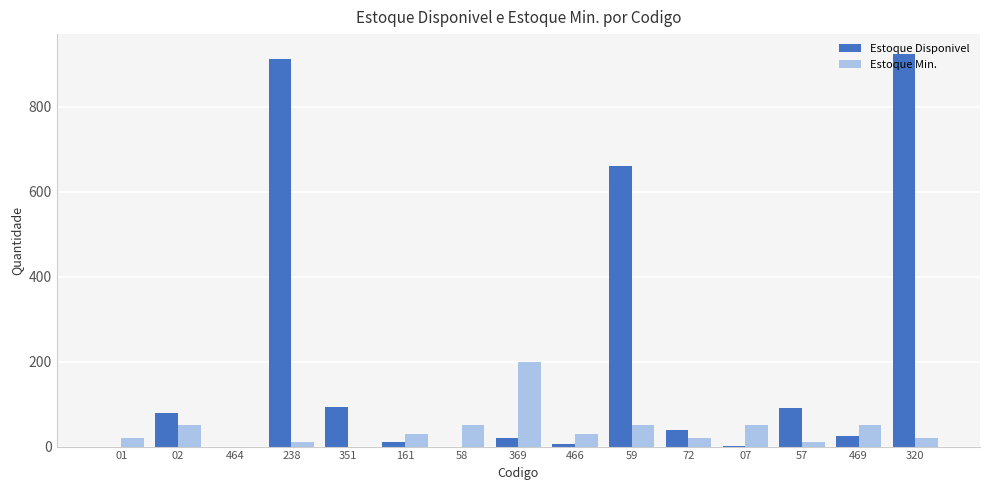

Is the value of Estoque Disponivel at 464 greater than the value of Estoque Min. at 58?

No